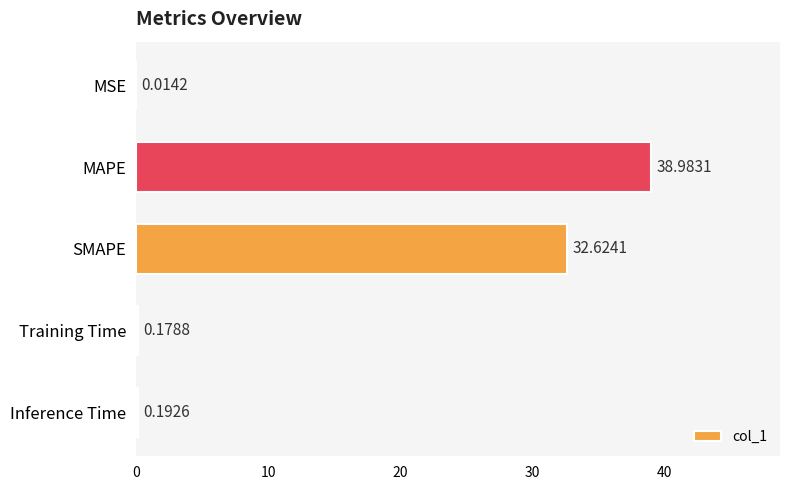

What is the sum of the values at Training Time and Inference Time?

0.4